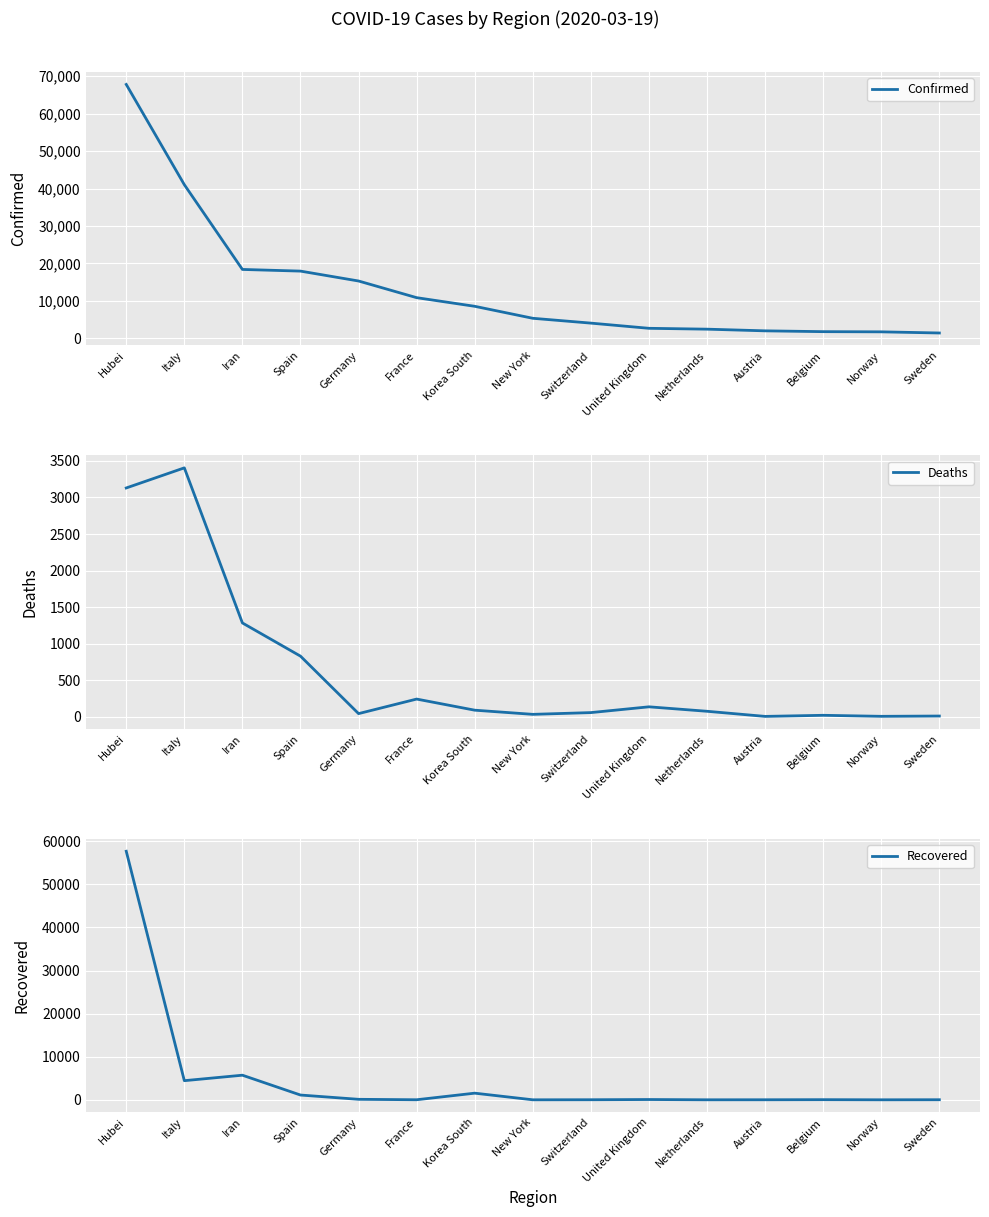

After their last crossing, which series has the higher values: Recovered or Deaths?

Recovered